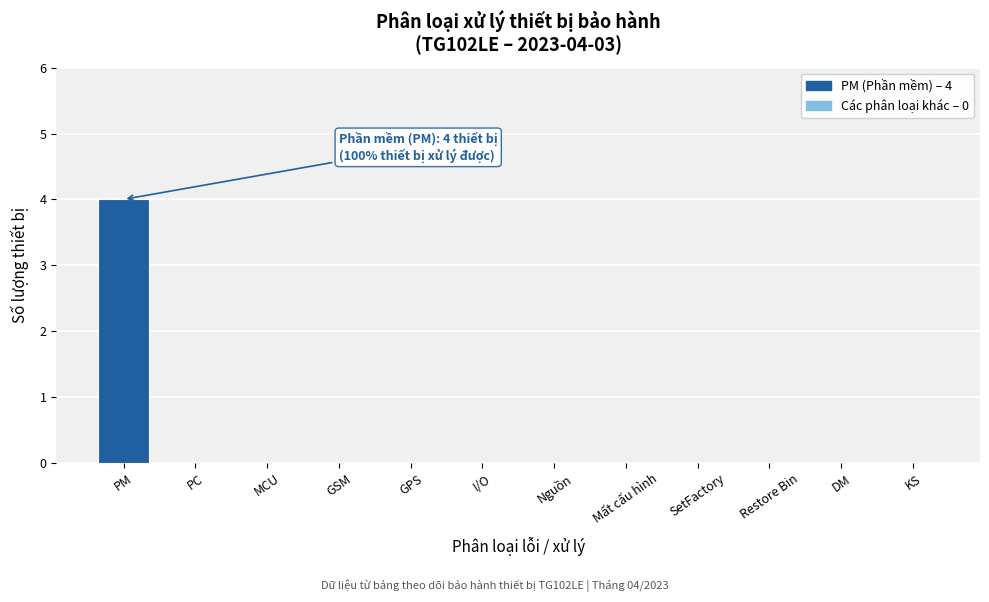

Reading left to right, what are all the values shown in this chart?

PM=4	PC=0	MCU=0	GSM=0	GPS=0	I/O=0	Nguồn=0	Mất cấu hình=0	SetFactory=0	Restore Bin=0	DM=0	KS=0